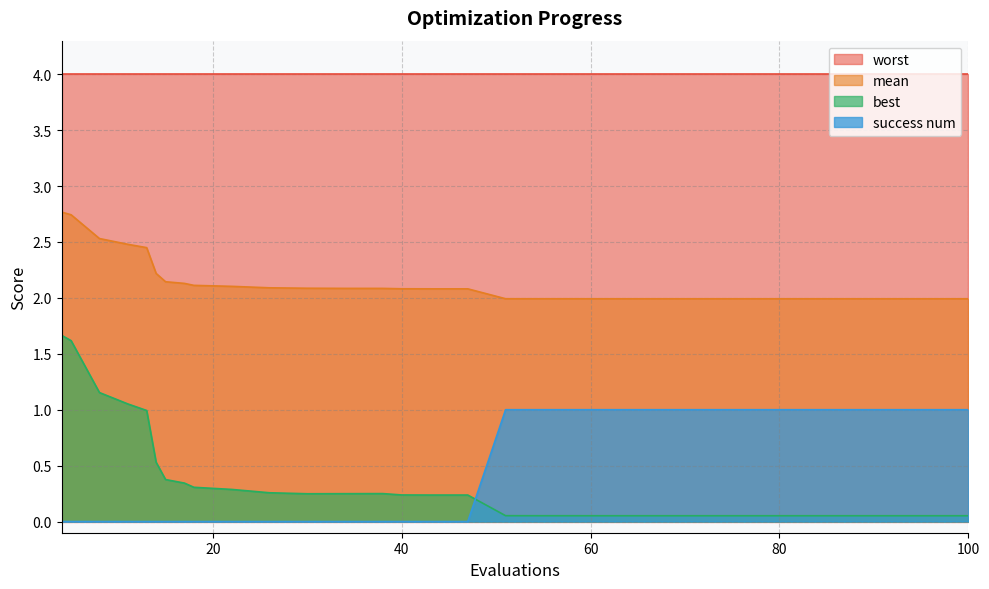

The best series shows 0.1 at 97. True or false?

True